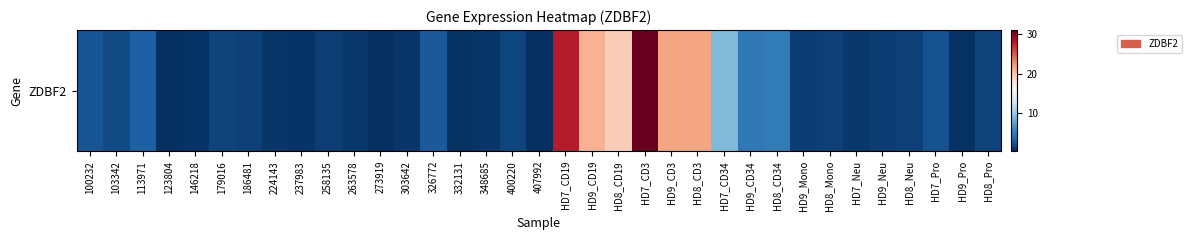

Reading left to right, what are all the values shown in this chart?

2.4	2.0	3.1	0.4	0.6	1.4	1.3	0.8	0.6	1.2	0.9	0.3	0.8	2.8	0.5	0.7	1.6	0.4	27.8	21.0	19.5	31.0	21.8	21.8	8.8	4.7	4.9	1.1	1.3	0.8	1.1	1.4	2.3	0.5	1.5